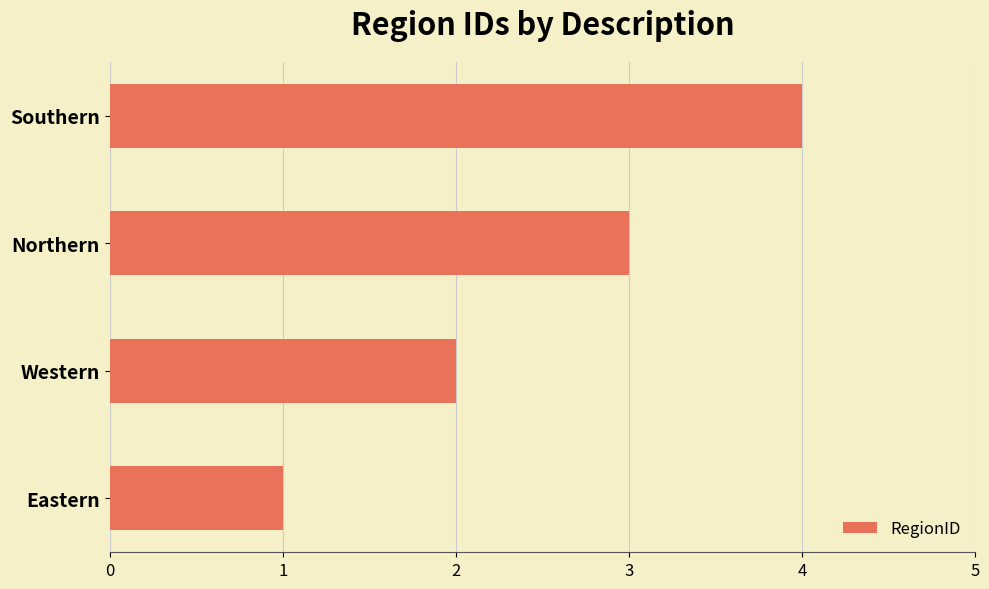

Between Eastern and Southern, which is larger?

Southern